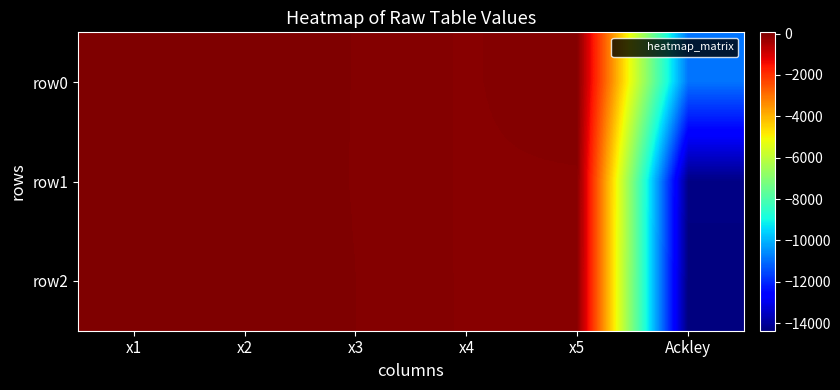

Which series has the largest range (max minus min)?

row2